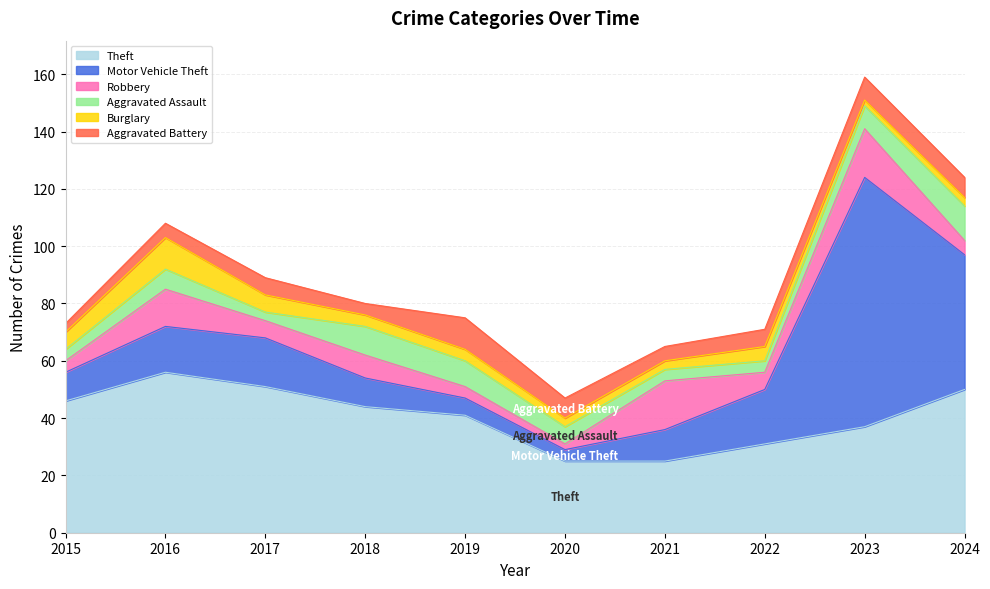

Where is the first local maximum for Burglary?

2016